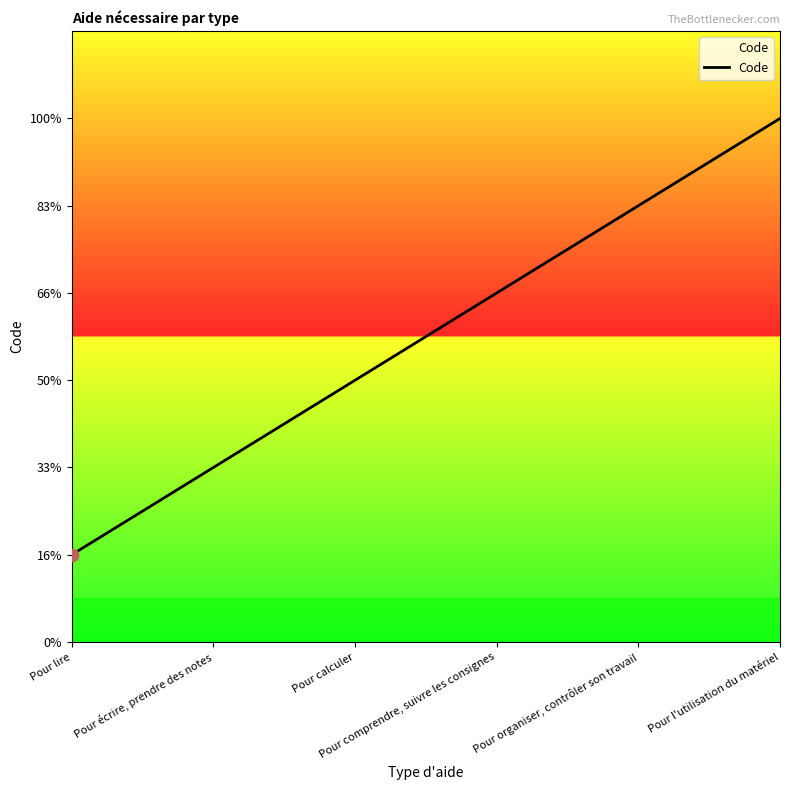

Approximately how many times larger is the value at Pour l'utilisation du matériel compared to Pour écrire, prendre des notes?

3.0